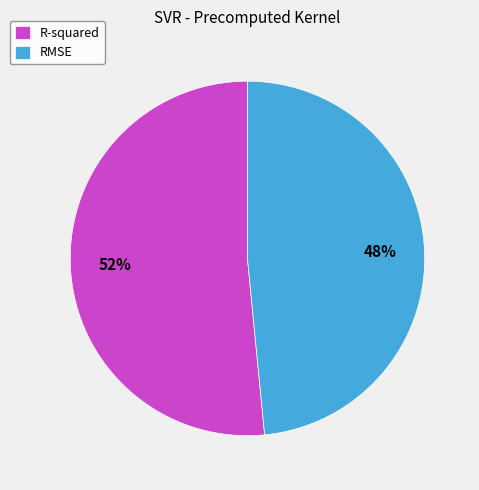

What percentage is the RMSE slice, to the nearest percent?

48%